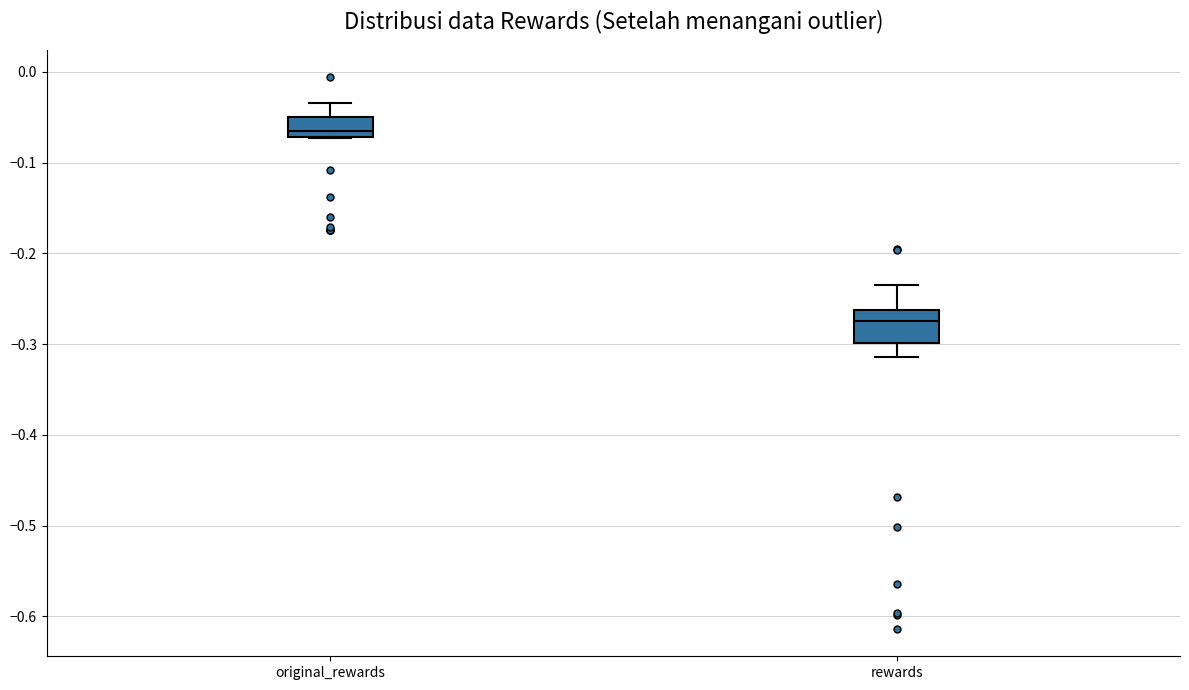

Where does the median line of the box for original_rewards sit on the y-axis? The values are not printed on the chart, so give them approximately, as read against the axis.

-0.06